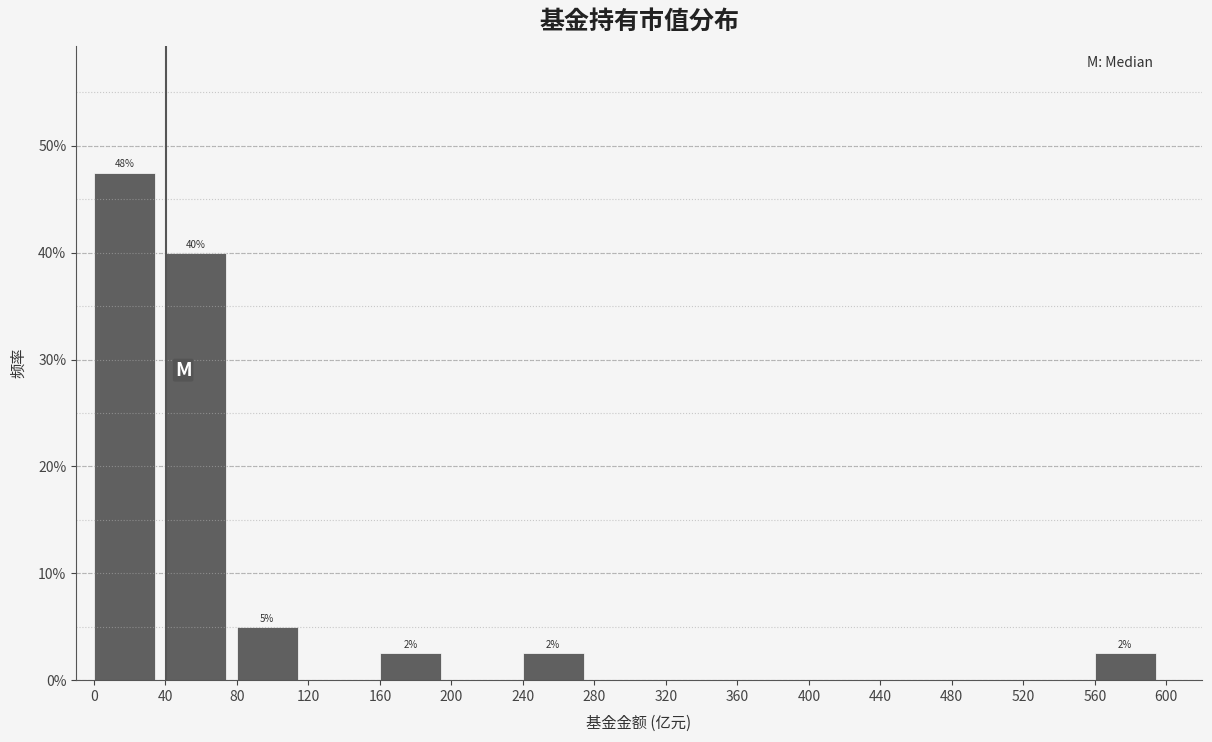

Over which range of the x-axis is the bar tallest?

0 to 40